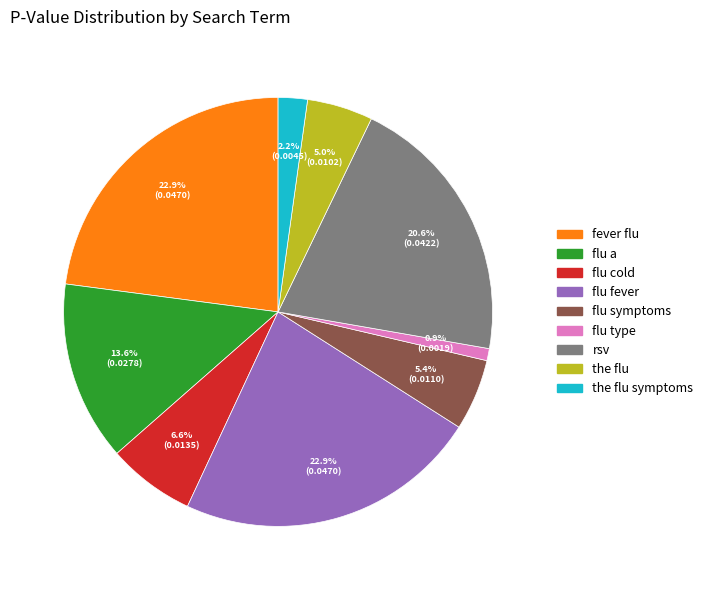

Is there any slice that represents more than half of the pie?

No